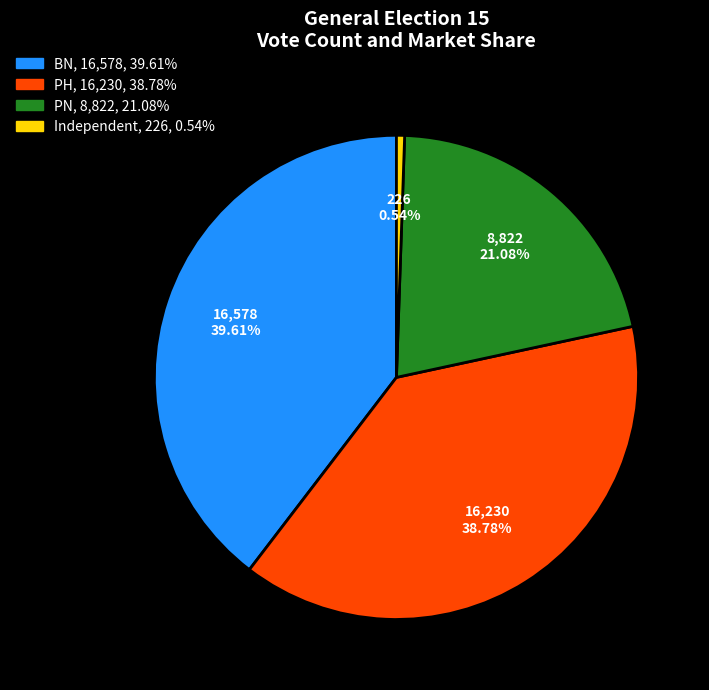

To the nearest percent, what is the average slice percentage?

25%